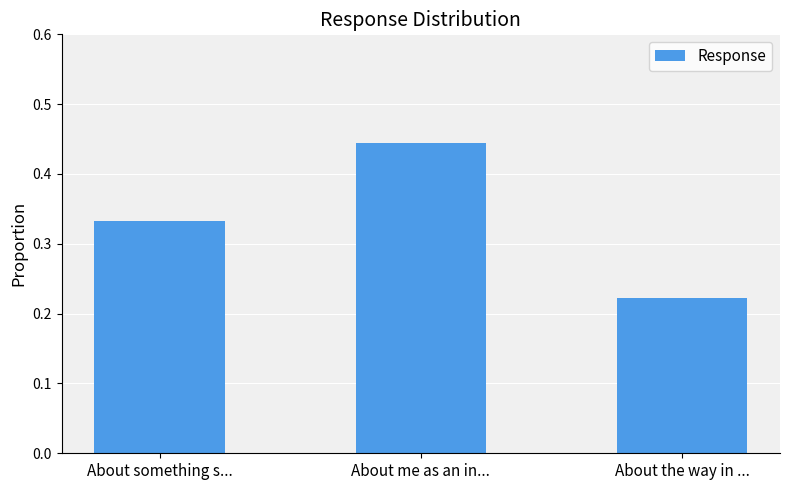

True or false: the data shows 0.4 at About the way in ....

False